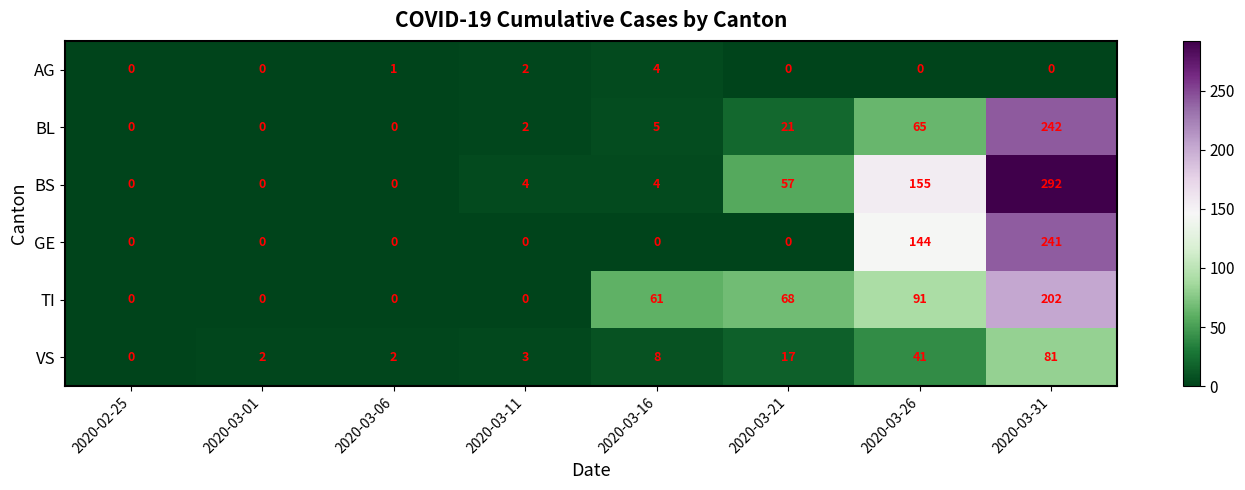

Which series changed the most between 2020-03-06 and 2020-03-26?

BS